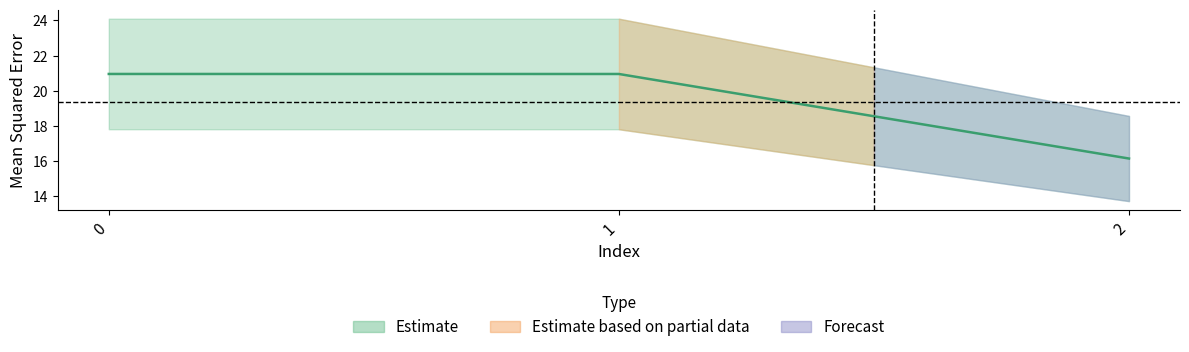

What is the value of the 3rd point from the left?

16.1